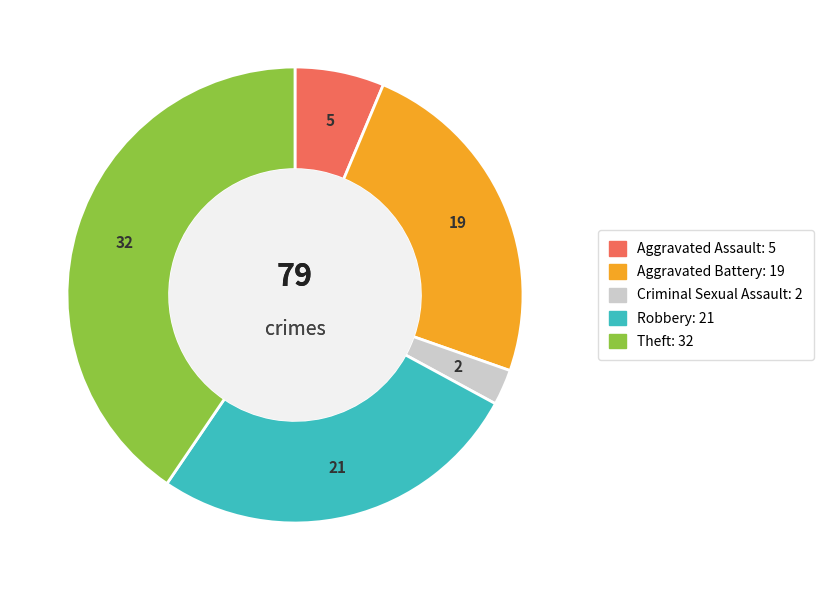

Which category has the biggest portion of the pie?

Theft